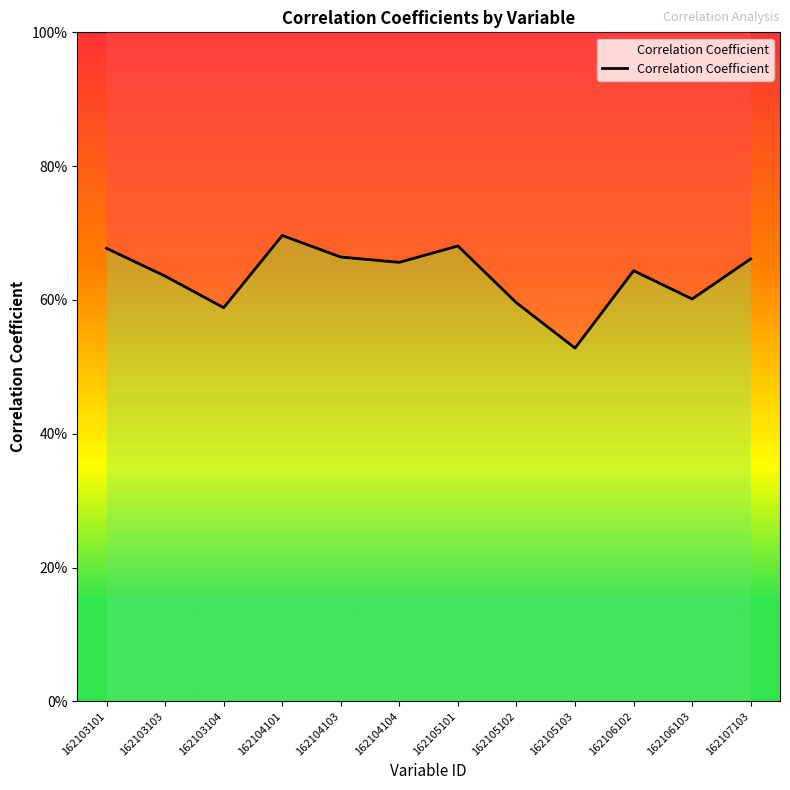

True or false: the data shows 0.7 at 162103101.

True